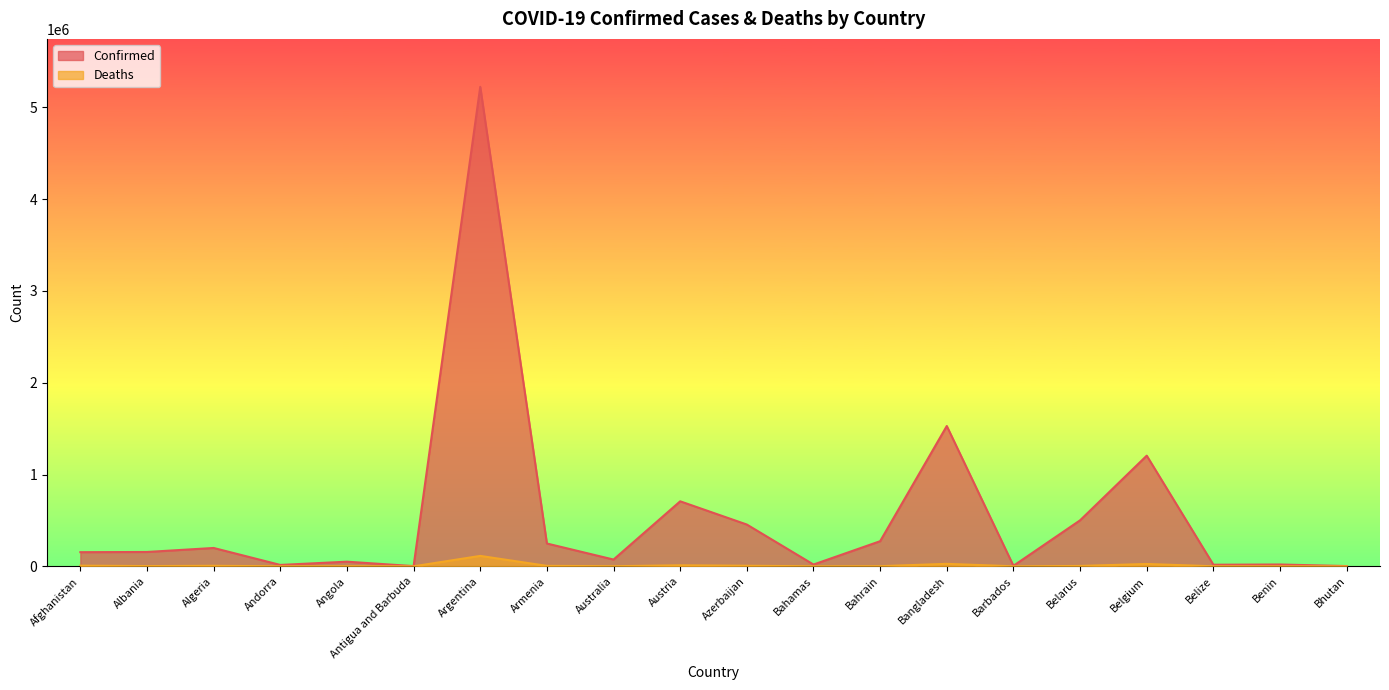

How many data points in Confirmed are above 156162?

9